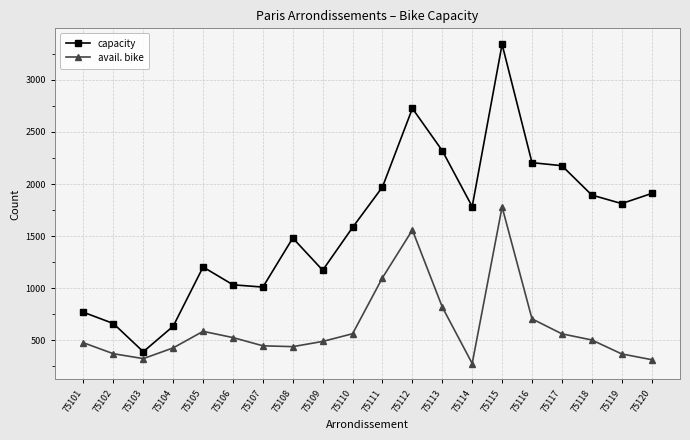

Does the chart display data point markers on the line(s)?

Yes